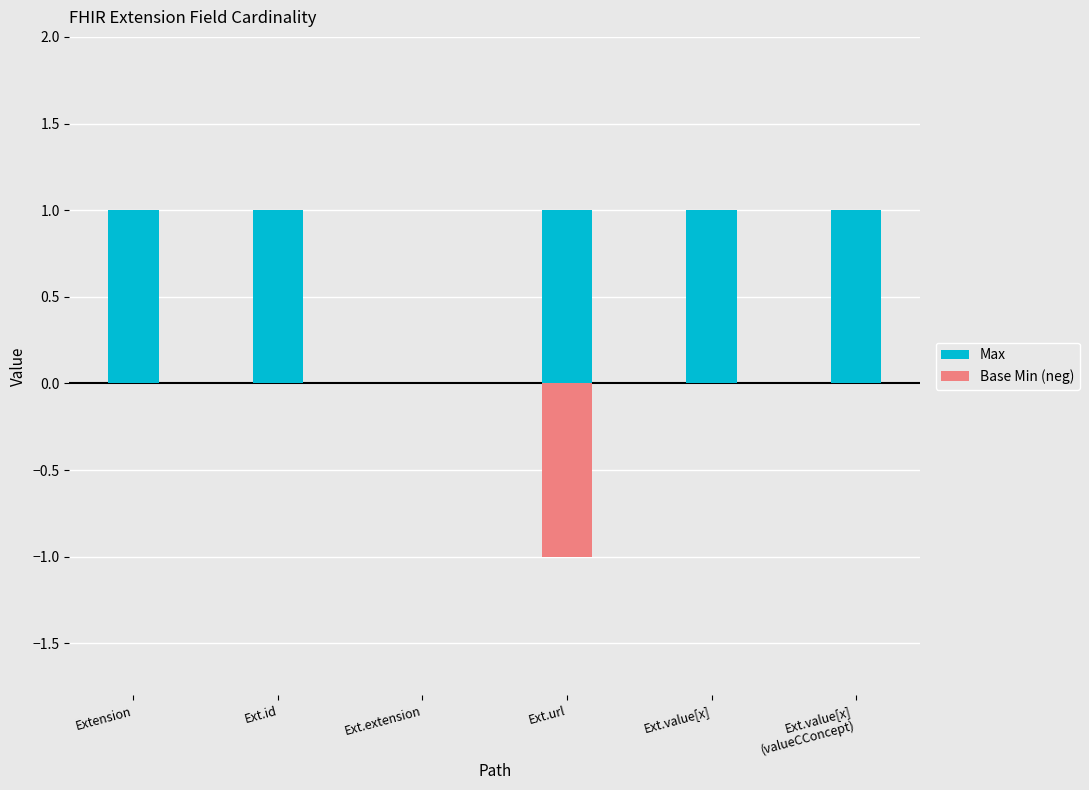

Which series has the largest range (max minus min)?

Max